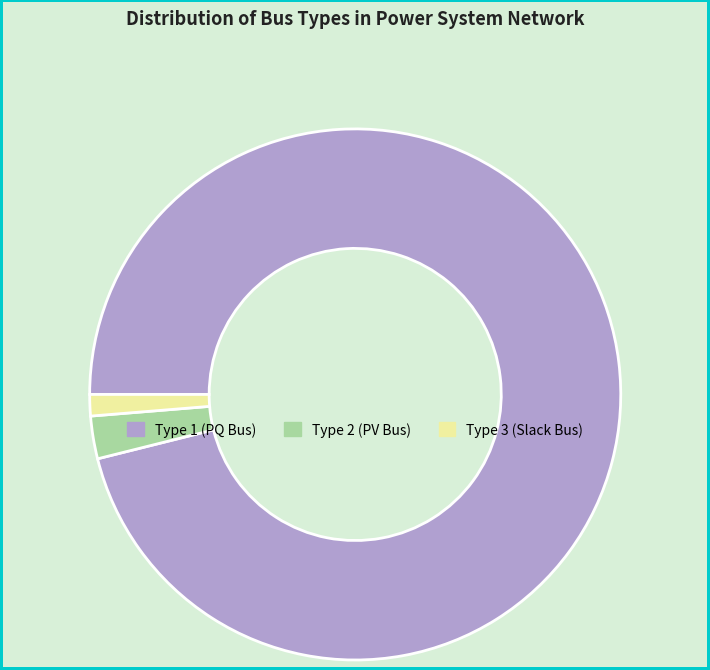

Combined, do Type 3 (Slack Bus) and Type 2 (PV Bus) account for over 50%?

No